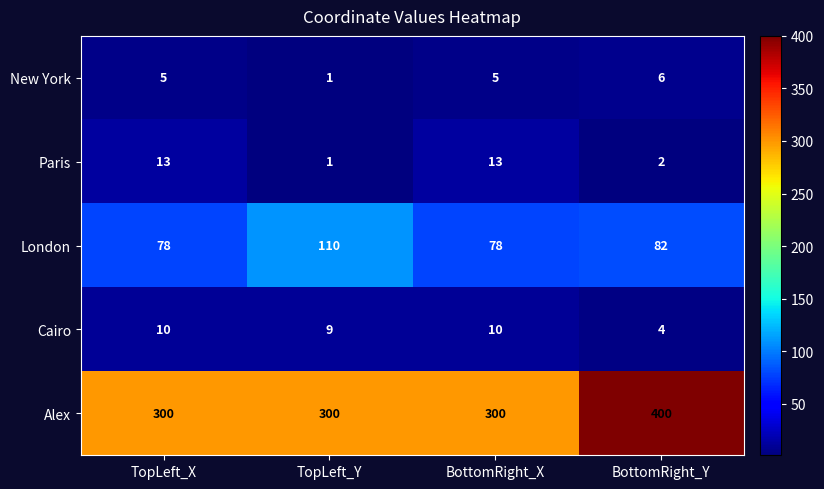

Which series has the largest total across all categories?

Alex